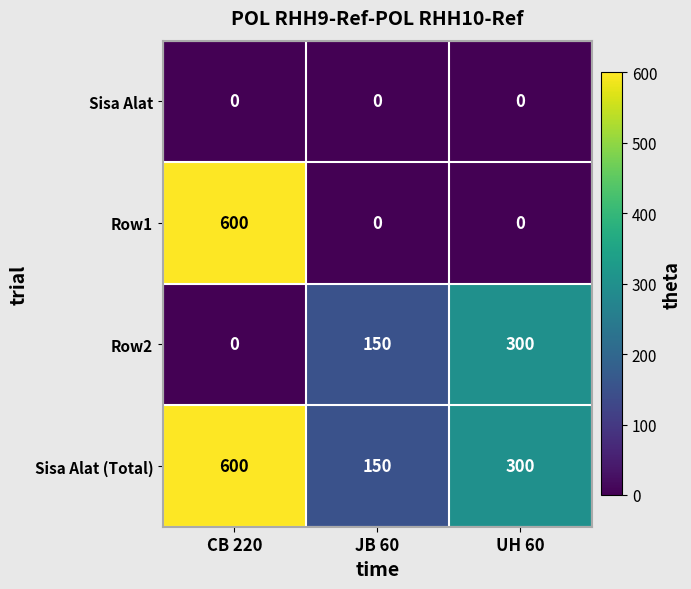

True or false: Sisa Alat (Total) has a value of 600 at CB 220.

True